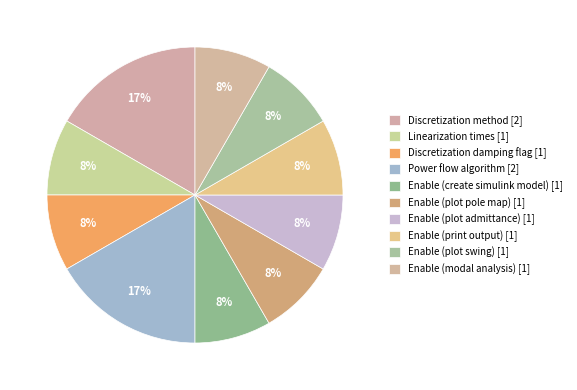

How many segments does this pie chart have?

10